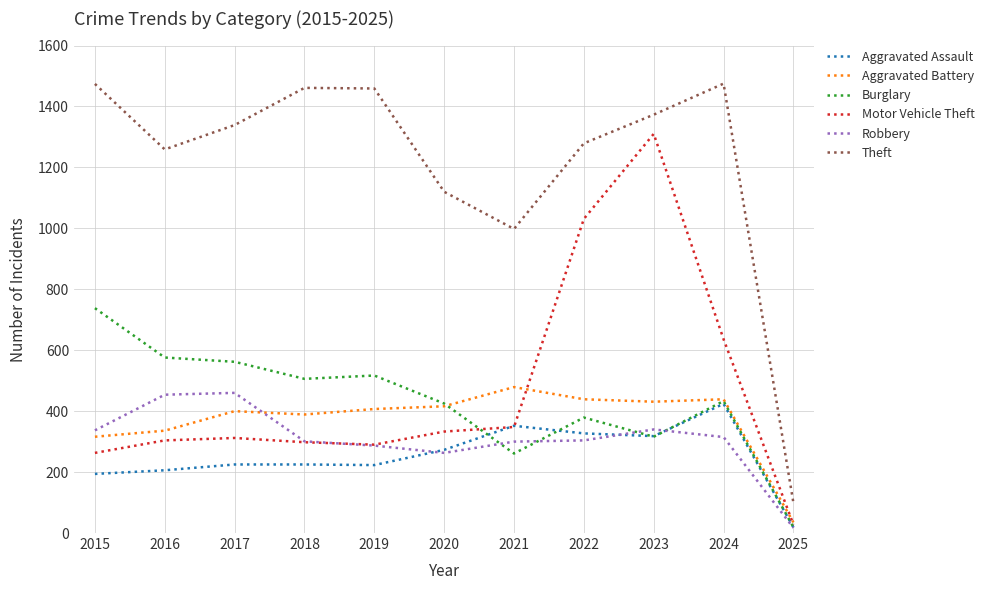

True or false: Theft and Aggravated Assault intersect in this chart.

False